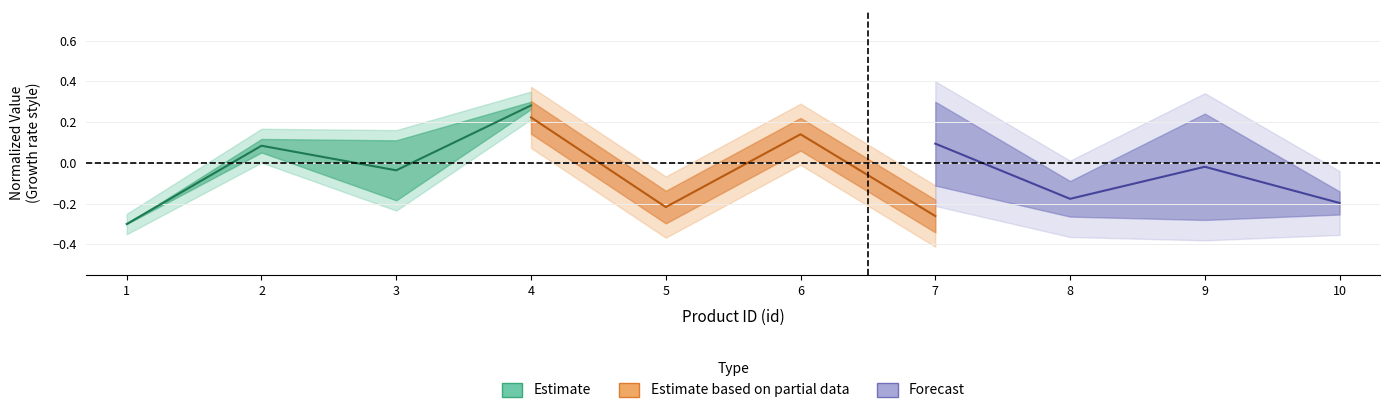

Is the value of Forecast at 4 greater than the value of Estimate at 4?

No